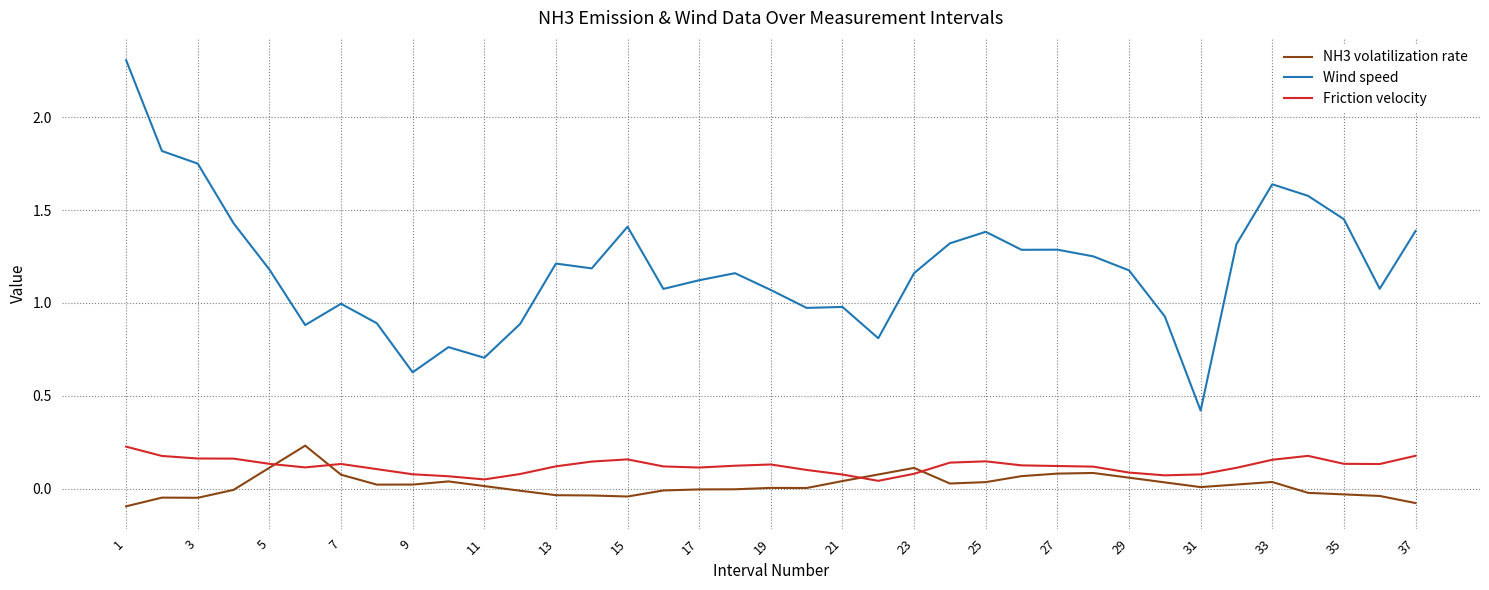

How many lines are shown in the chart?

3